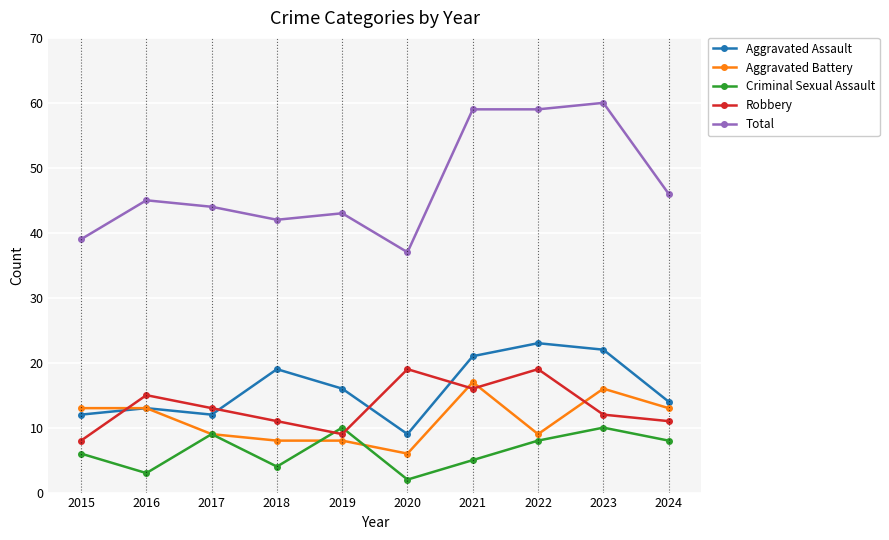

How many distinct data groups are displayed?

5